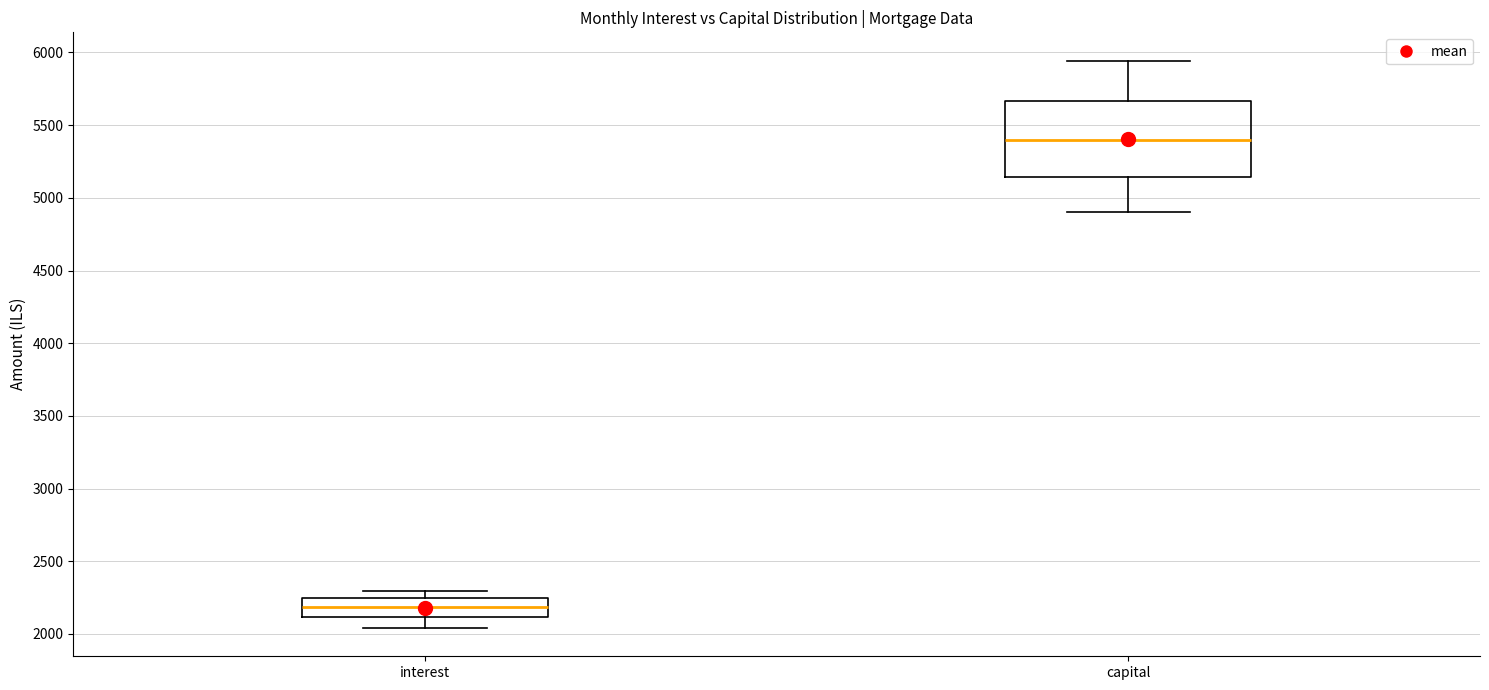

Where is the lower edge of the box for capital on the y-axis? The values are not printed on the chart, so give them approximately, as read against the axis.

5150